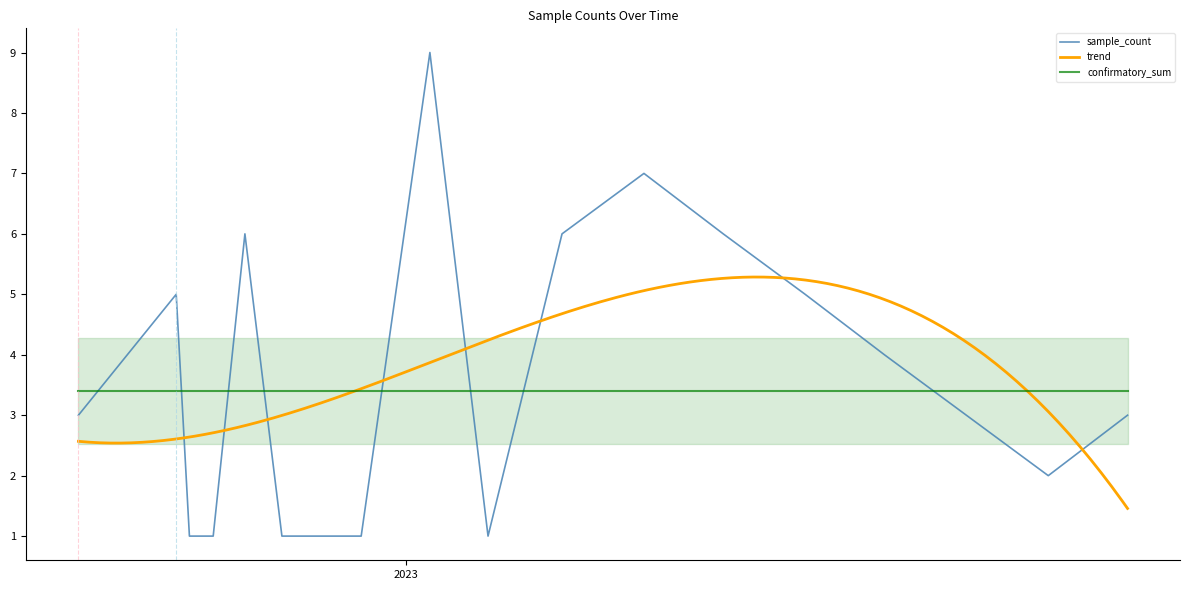

At which label does the data first exceed 3?

2023